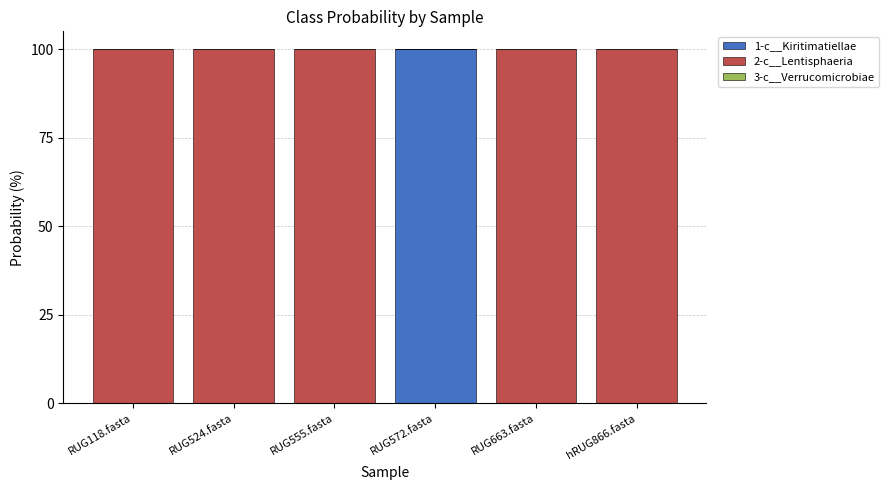

What is the sum of all 1-c__Kiritimatiellae values?

100.0